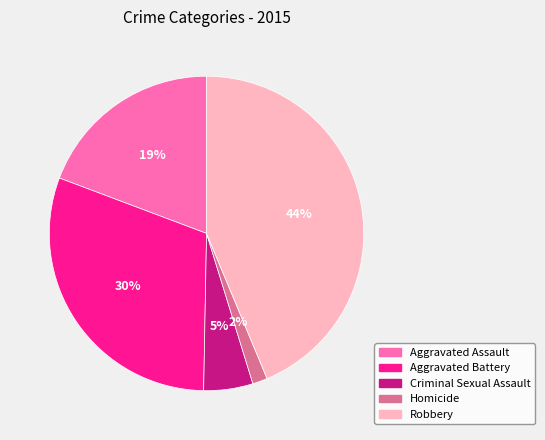

Which category has the biggest portion of the pie?

Robbery